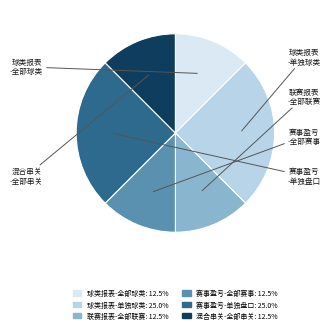

Is there any slice that represents more than half of the pie?

No